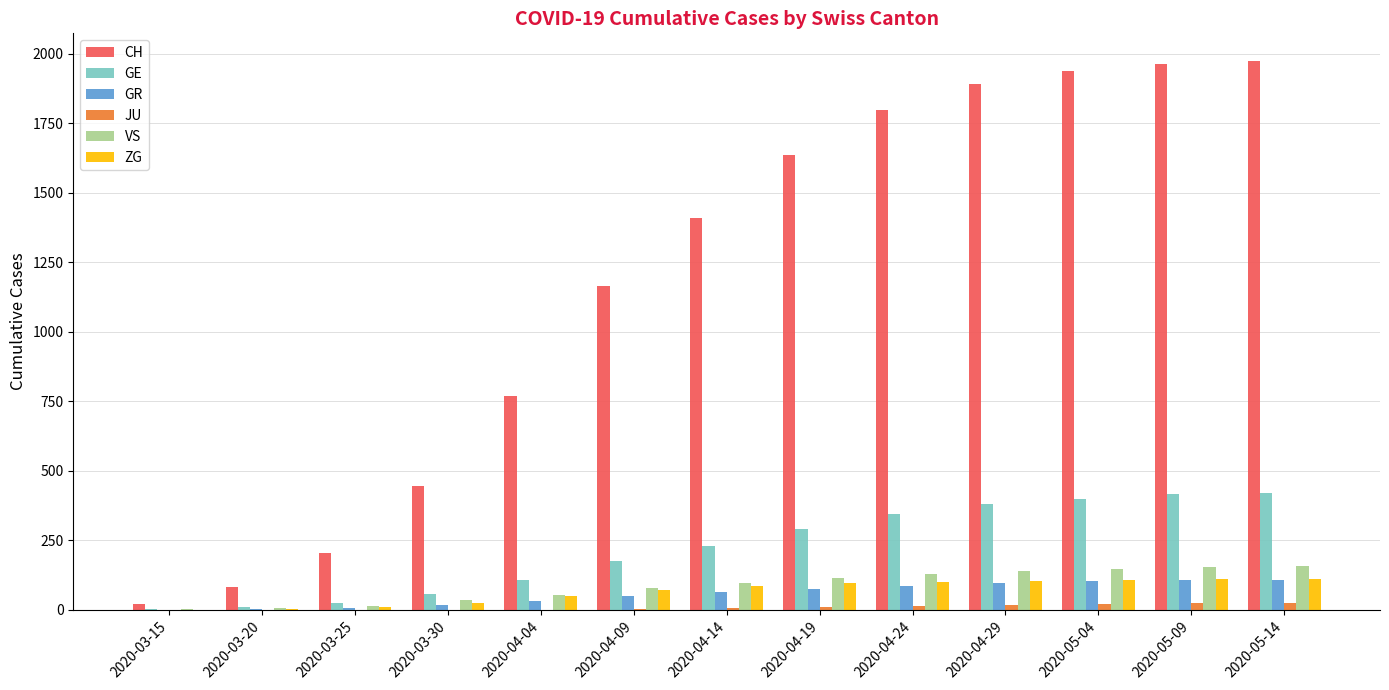

Which series changed the most between 2020-03-30 and 2020-04-14?

CH